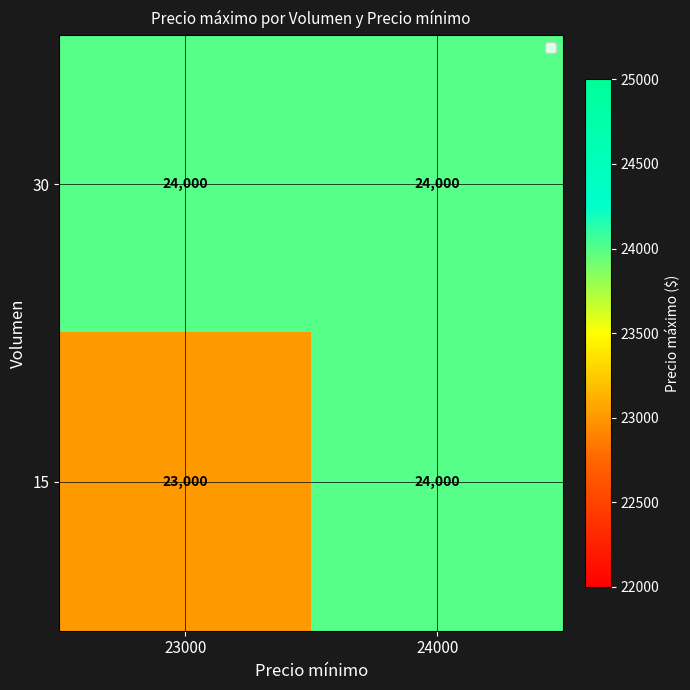

Rank the series by their average value, from lowest to highest.

15, 30